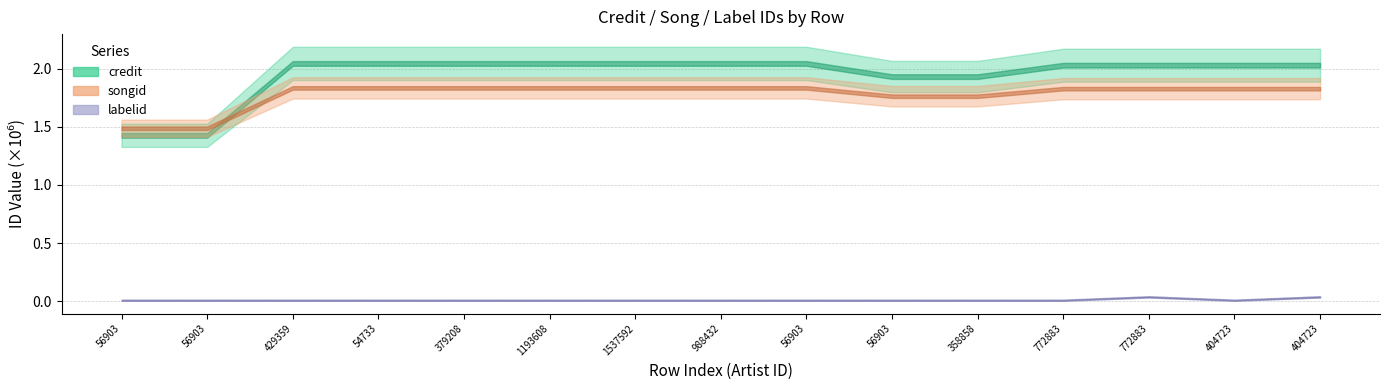

What is the difference between the maximum and minimum values in the labelid series?

28909